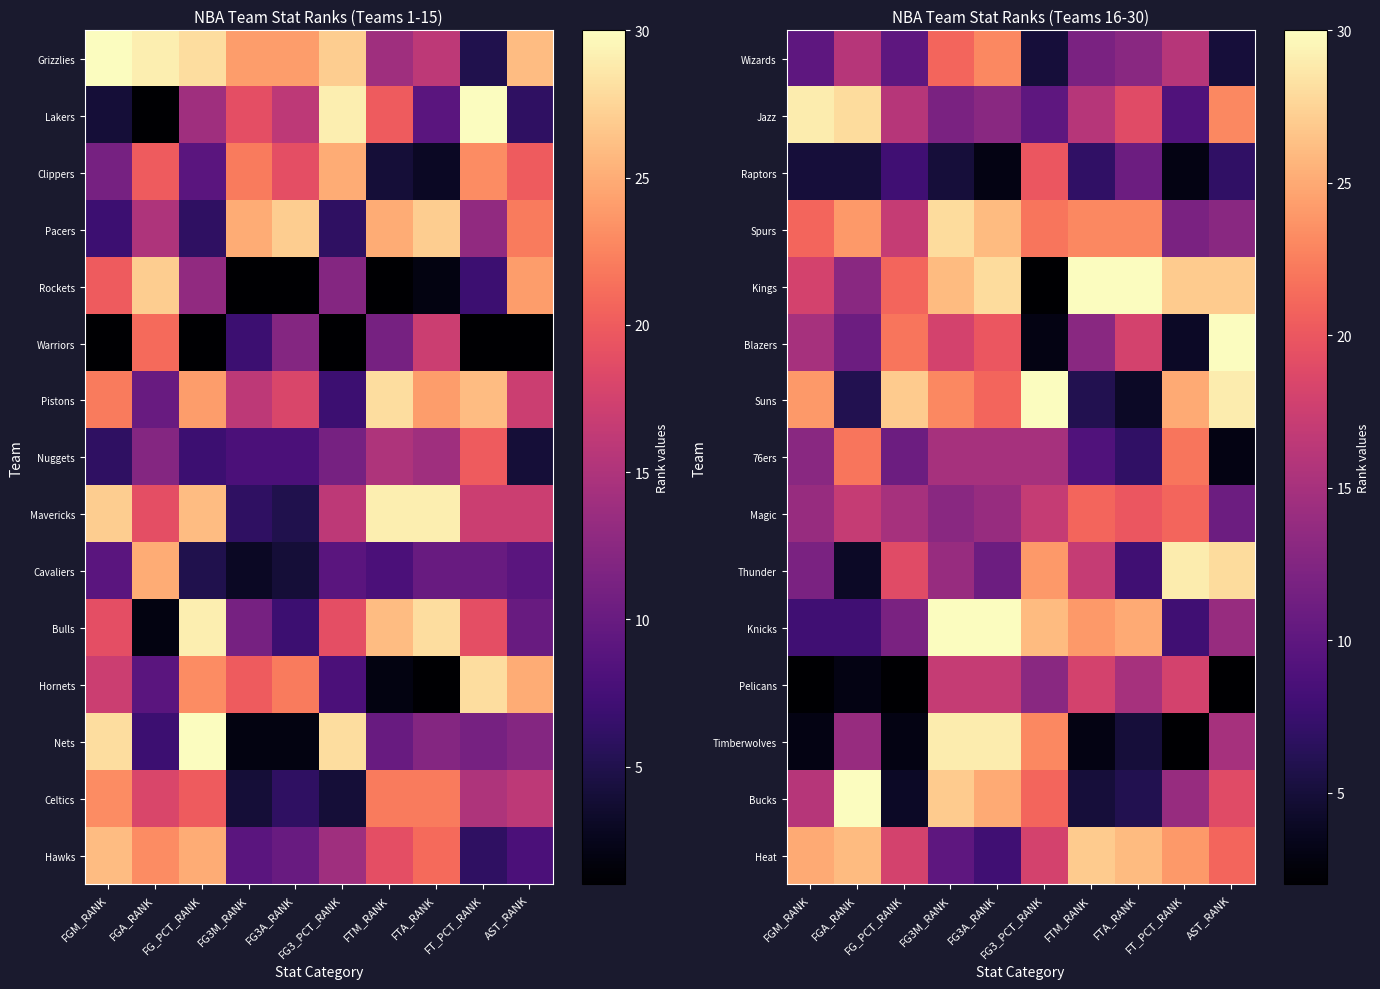

Is it true that Wizards equals 8 at FG3_PCT_RANK?

False